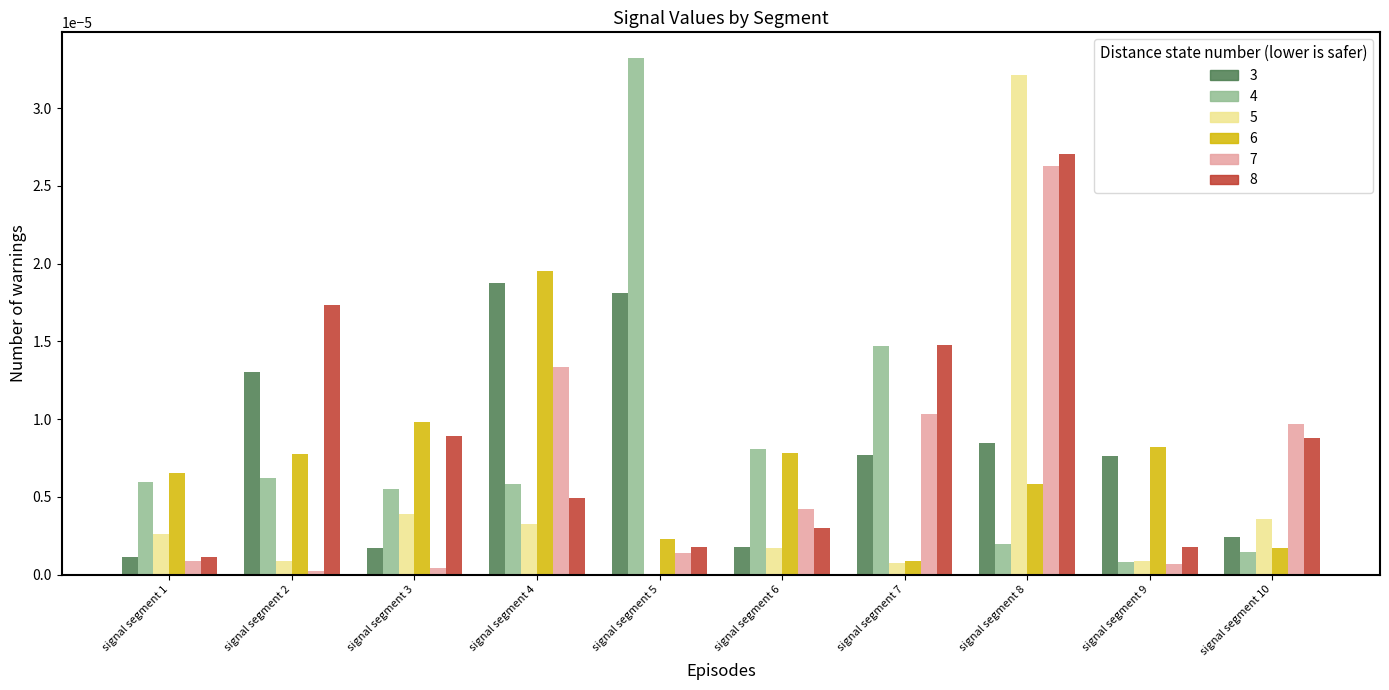

Which label corresponds to the largest value in the chart?

signal segment 5